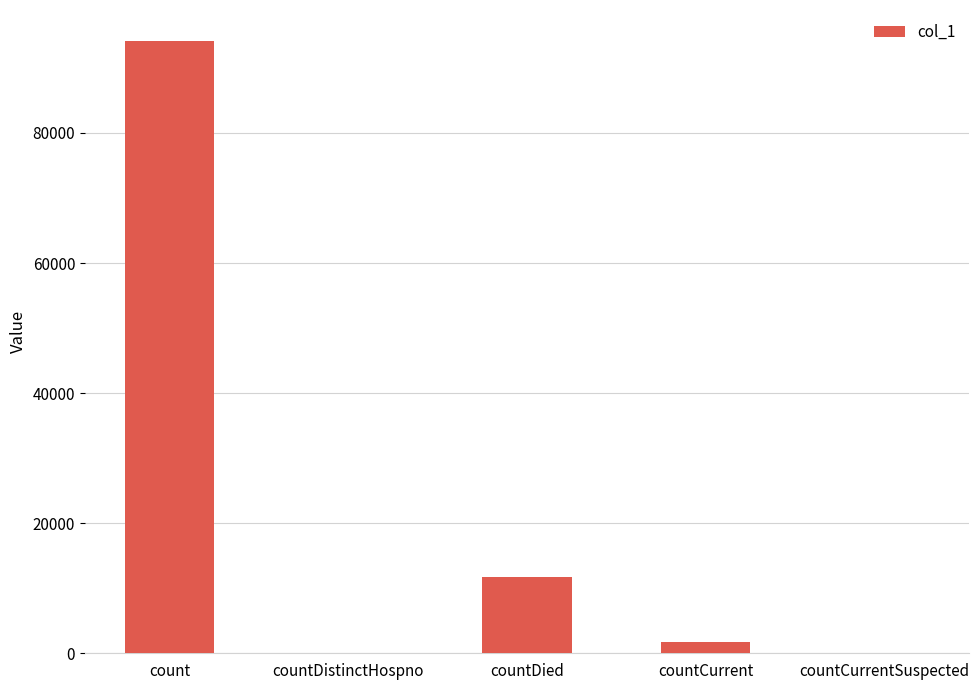

Reading right to left, extract all data points from this chart.

0	1661	11715	0	94195